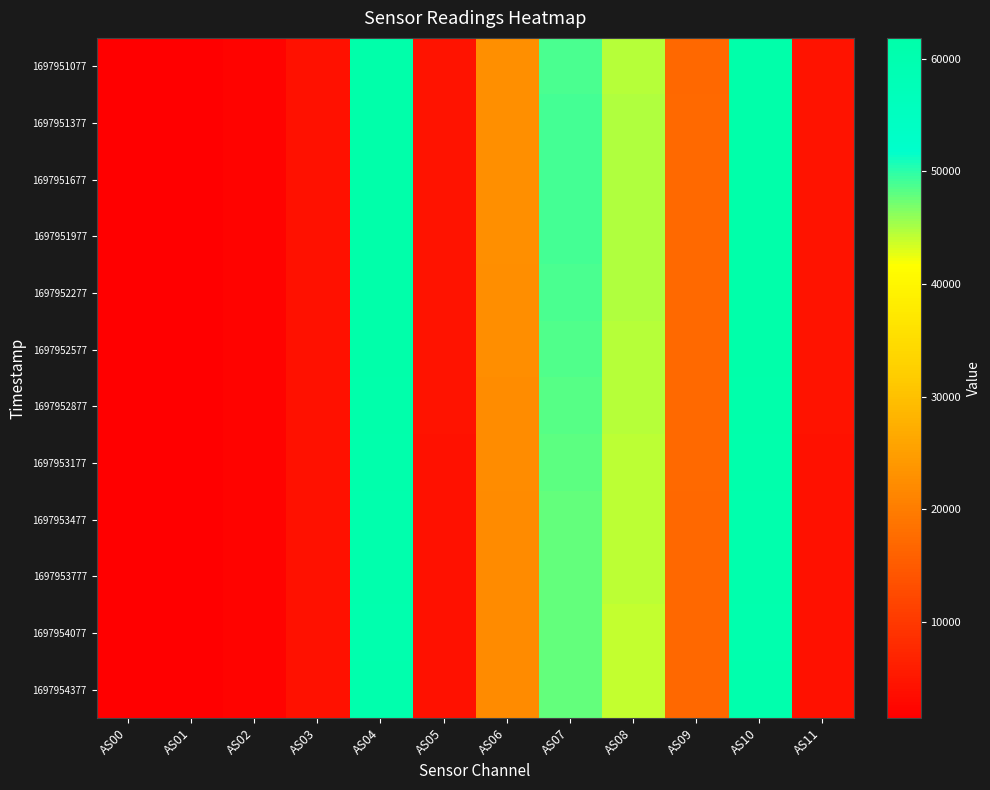

Rank the series at AS11 from highest to lowest value.

1697951977, 1697951677, 1697951377, 1697952277, 1697951077, 1697952577, 1697952877, 1697953177, 1697953477, 1697953777, 1697954377, 1697954077